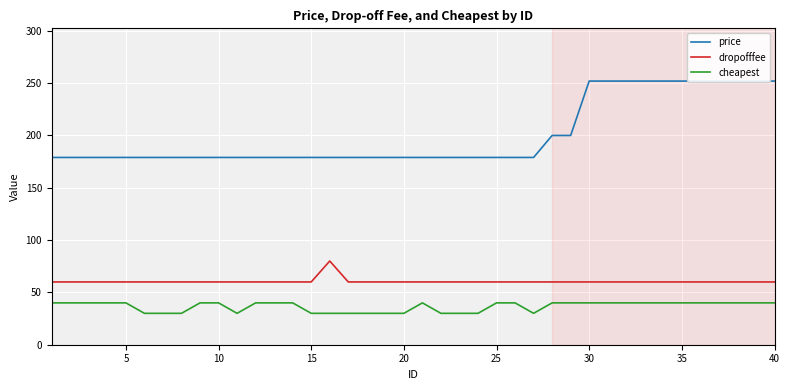

Count the number of data series in this chart.

3